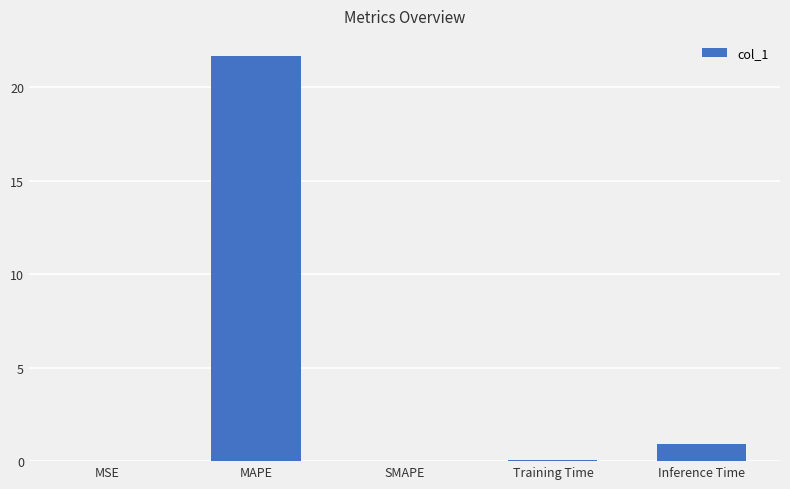

The chart shows a value of 0.9 at Inference Time. True or false?

True